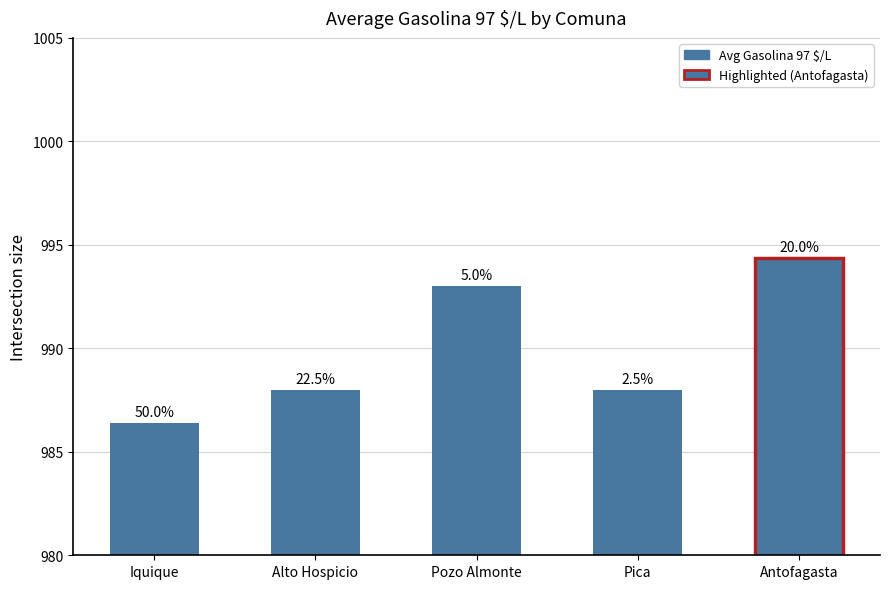

How many bars are there in total?

5